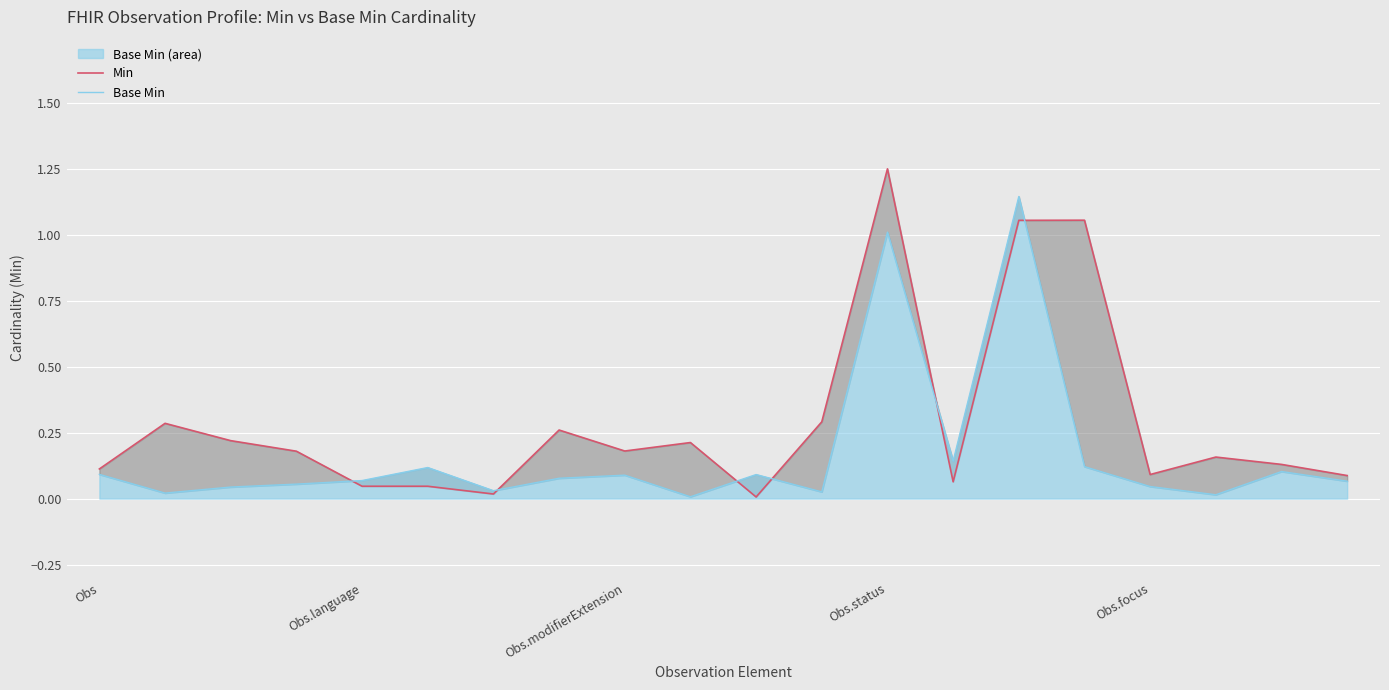

Reading left to right, list all the values displayed in this chart.

Min: 0.1	0.3	0.2	0.2	0.0	0.0	0.0	0.3	0.2	0.2	0.0	0.3	1.2	0.1	1.1	1.1	0.1	0.2	0.1	0.1
Base Min: 0.1	0.0	0.0	0.1	0.1	0.1	0.0	0.1	0.1	0.0	0.1	0.0	1.0	0.1	1.1	0.1	0.0	0.0	0.1	0.1